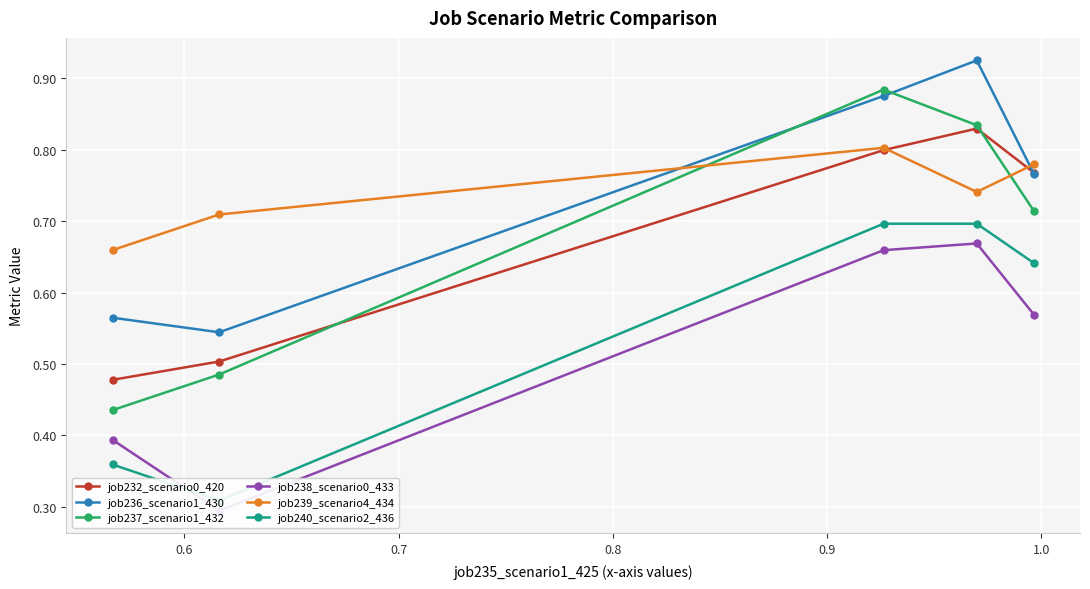

Count the job237_scenario1_432 values in the range 0 to 1.

5